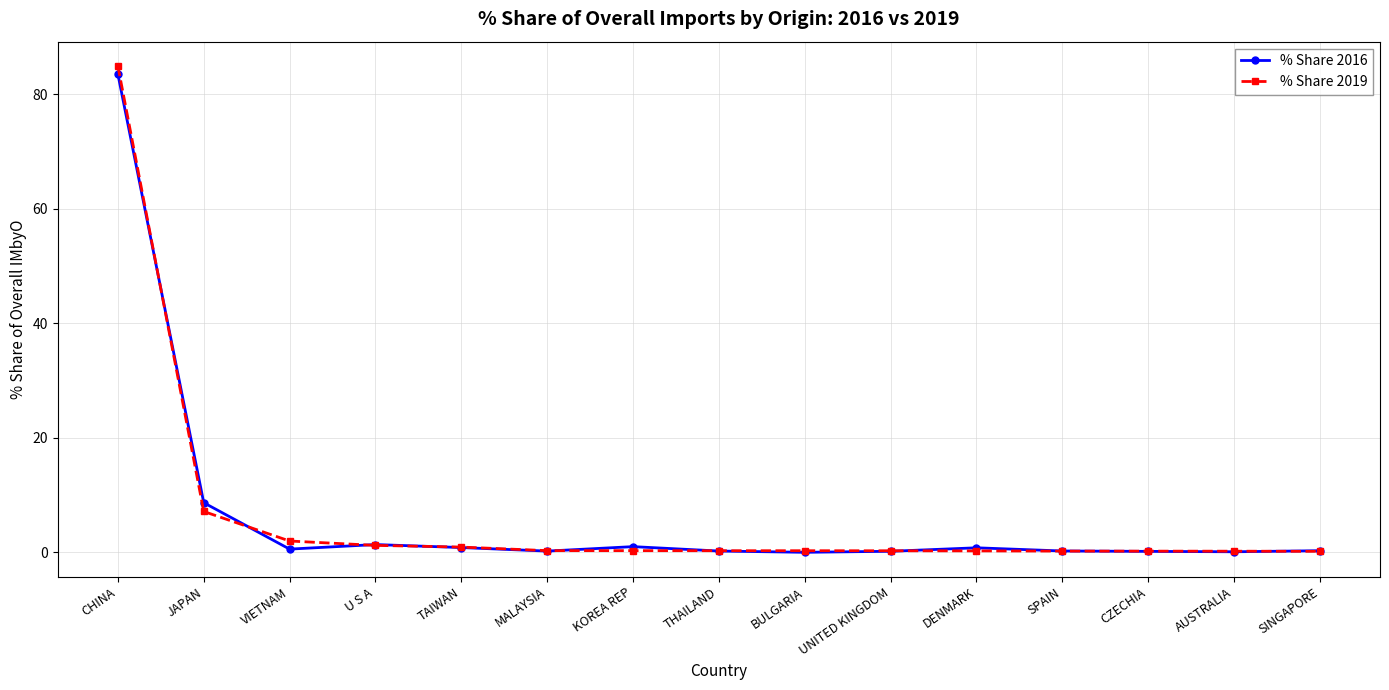

What is the value of the % Share 2019 point at the 1st from the left?

85.0